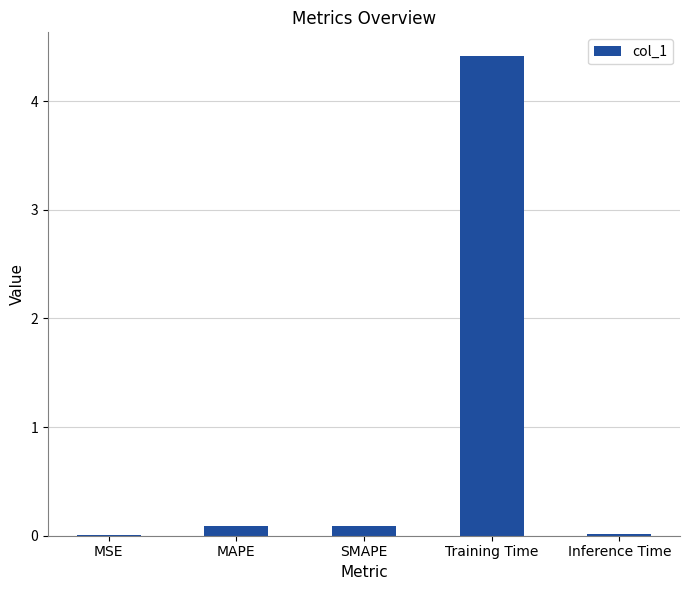

What is the sum of all values?

4.6